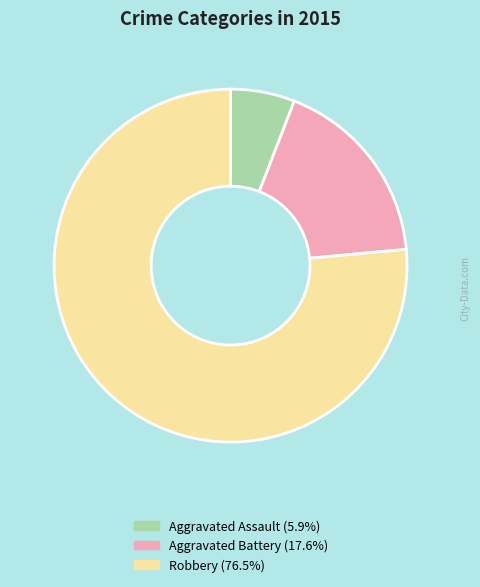

Which has a higher value, Aggravated Assault or Aggravated Battery?

Aggravated Battery